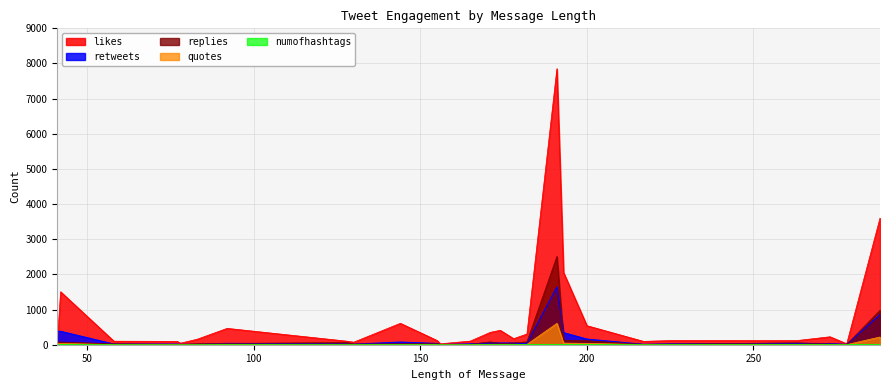

At 78, list the series in order from smallest to largest.

quotes, numofhashtags, replies, retweets, likes